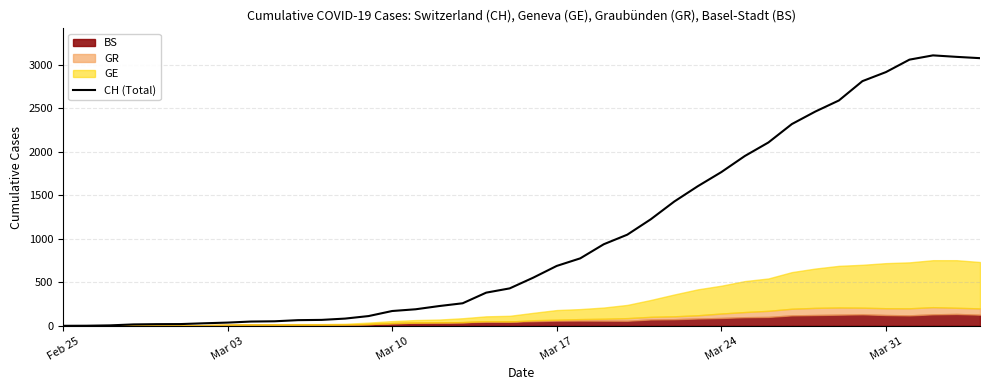

Reading left to right, extract all data points from this chart.

0	1	5	16	19	20	29	37	49	52	65	68	83	112	170	190	227	259	381	430	553	688	775	937	1047	1224	1428	1604	1766	1951	2106	2318	2462	2589	2811	2915	3058	3107	3090	3075